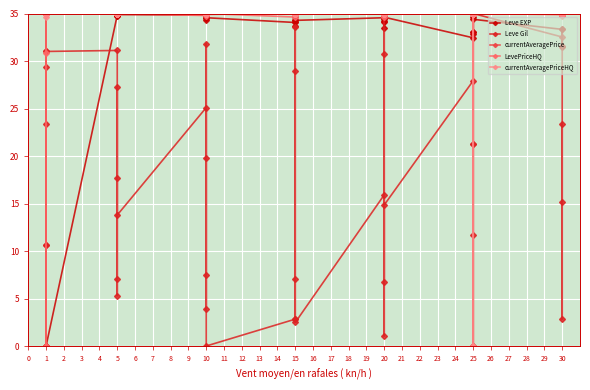

How many data points in currentAveragePrice are above 34?

39